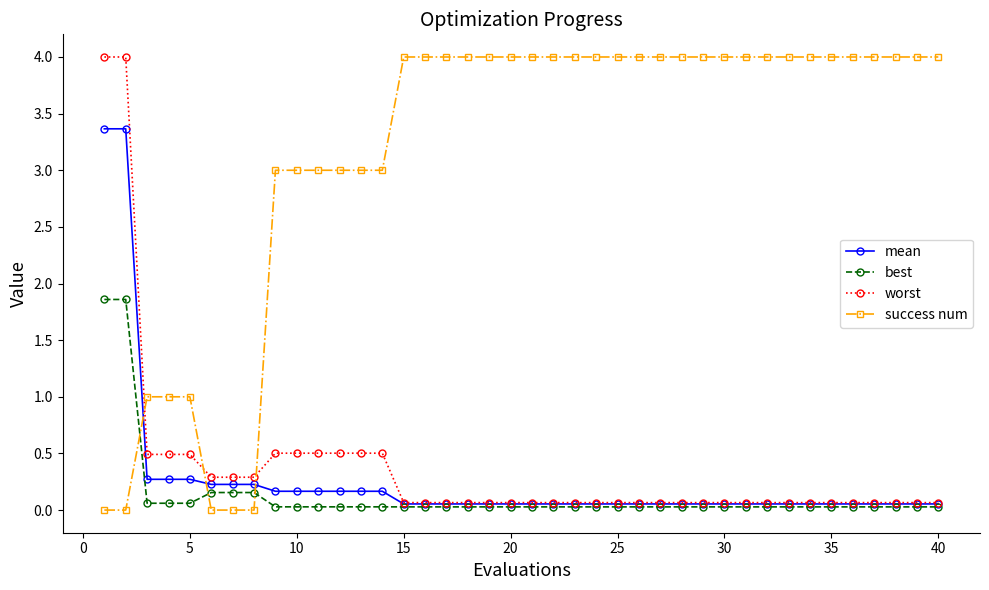

What are all the series names shown in the legend?

mean, best, worst, success num